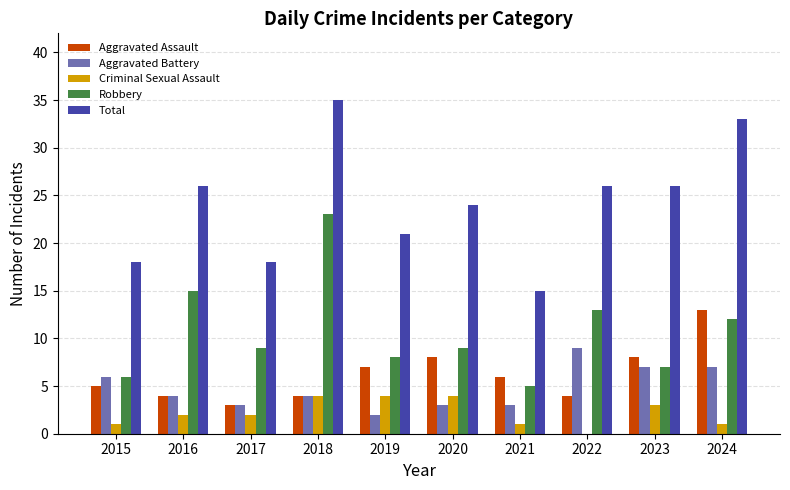

Read the Criminal Sexual Assault value at 2019.

4